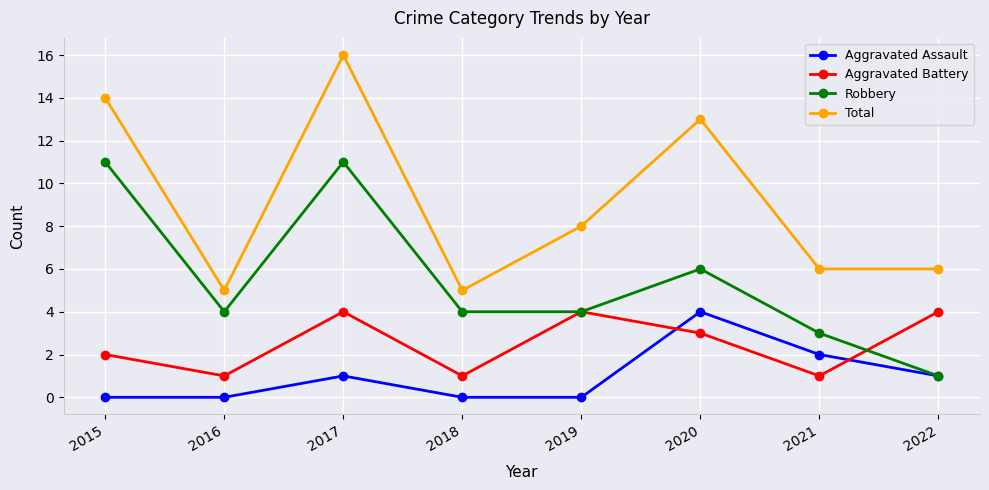

Is the value of Robbery at 2021 greater than the value of Total at 2016?

No